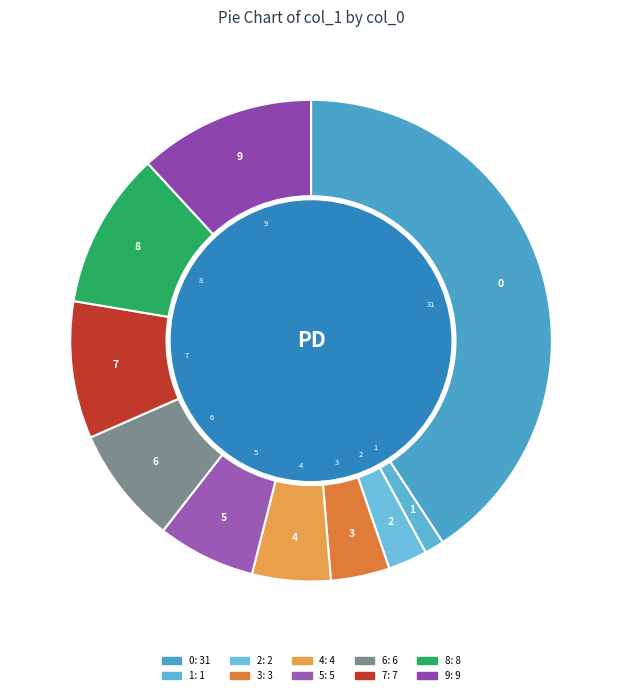

To the nearest percent, what portion does 9 represent?

12%